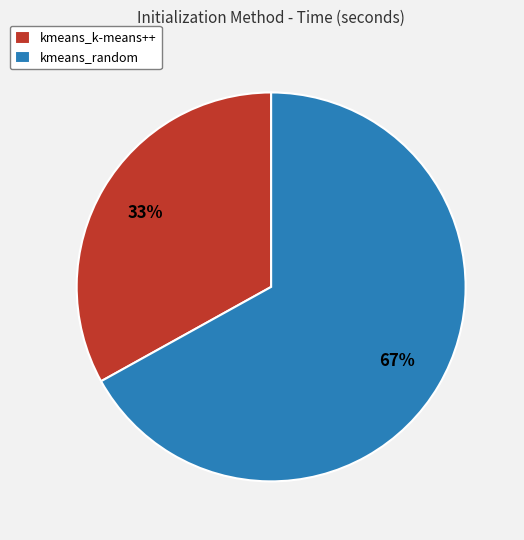

To the nearest percent, what is the combined percentage of kmeans_k-means++ and kmeans_random?

100%